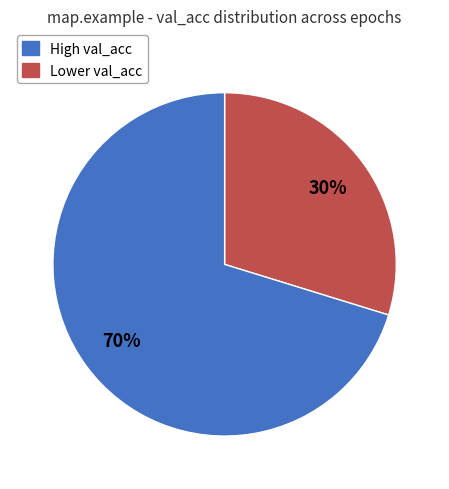

Does any single category account for the majority?

Yes